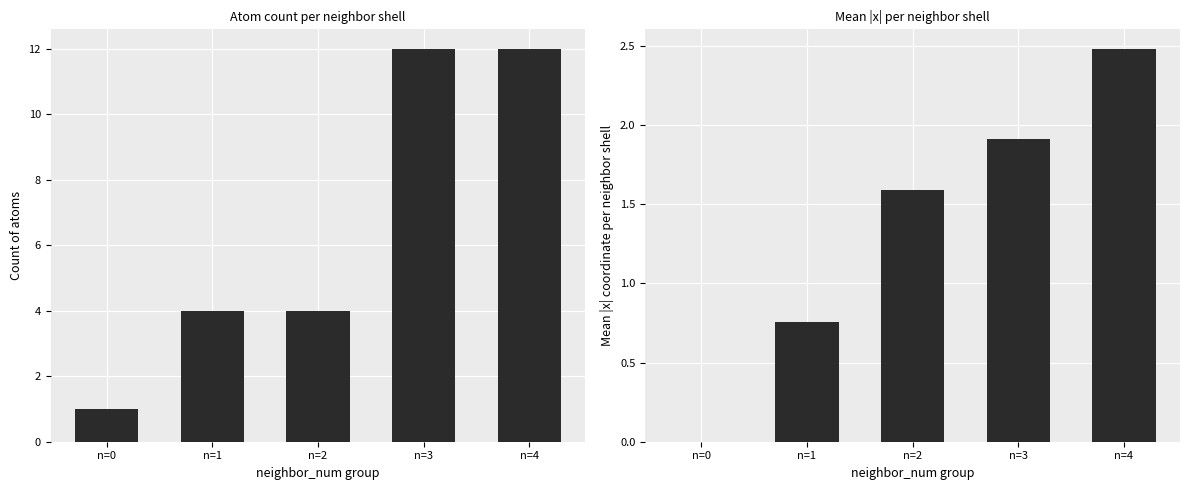

Count the count values in the range 4 to 12.

4